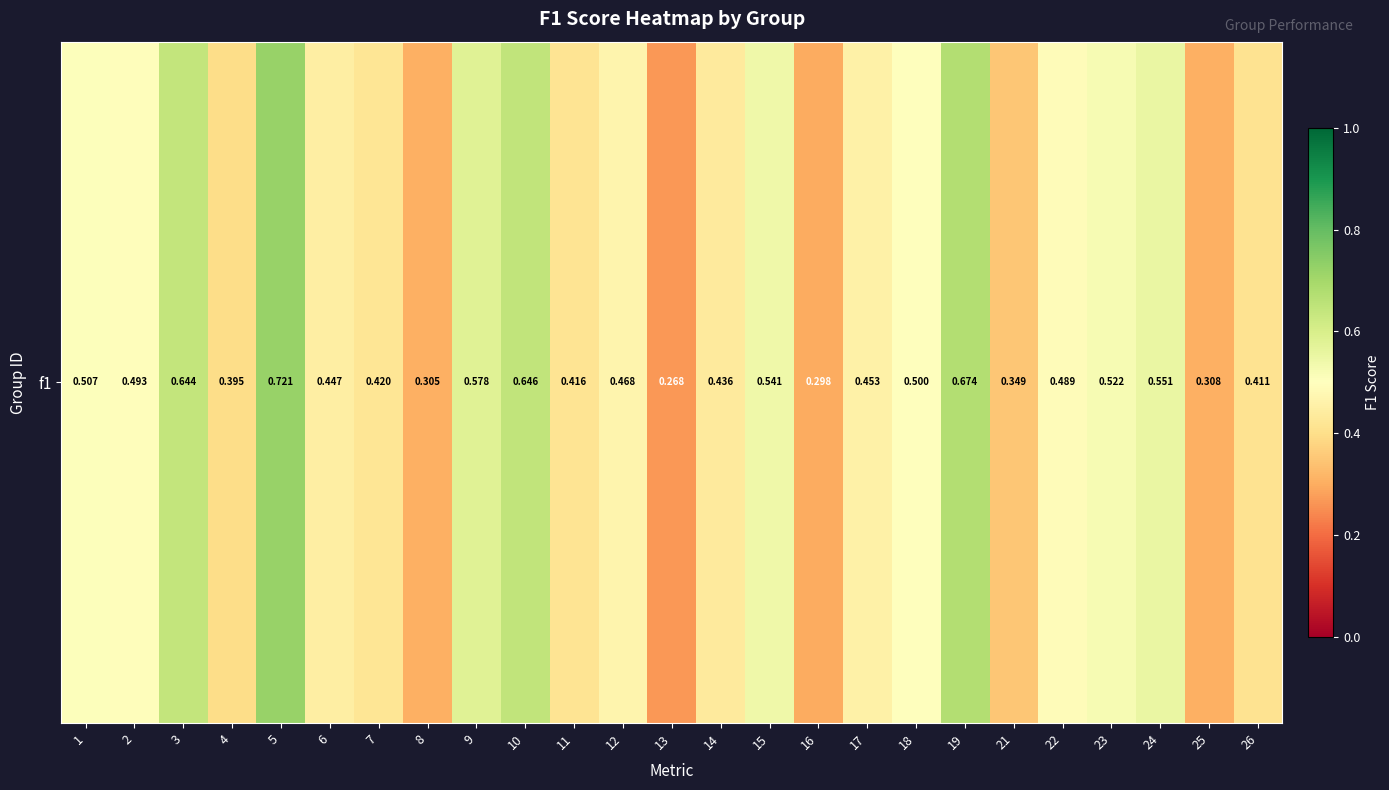

Reading left to right, extract all data points from this chart.

0.5	0.5	0.6	0.4	0.7	0.4	0.4	0.3	0.6	0.6	0.4	0.5	0.3	0.4	0.5	0.3	0.5	0.5	0.7	0.3	0.5	0.5	0.6	0.3	0.4